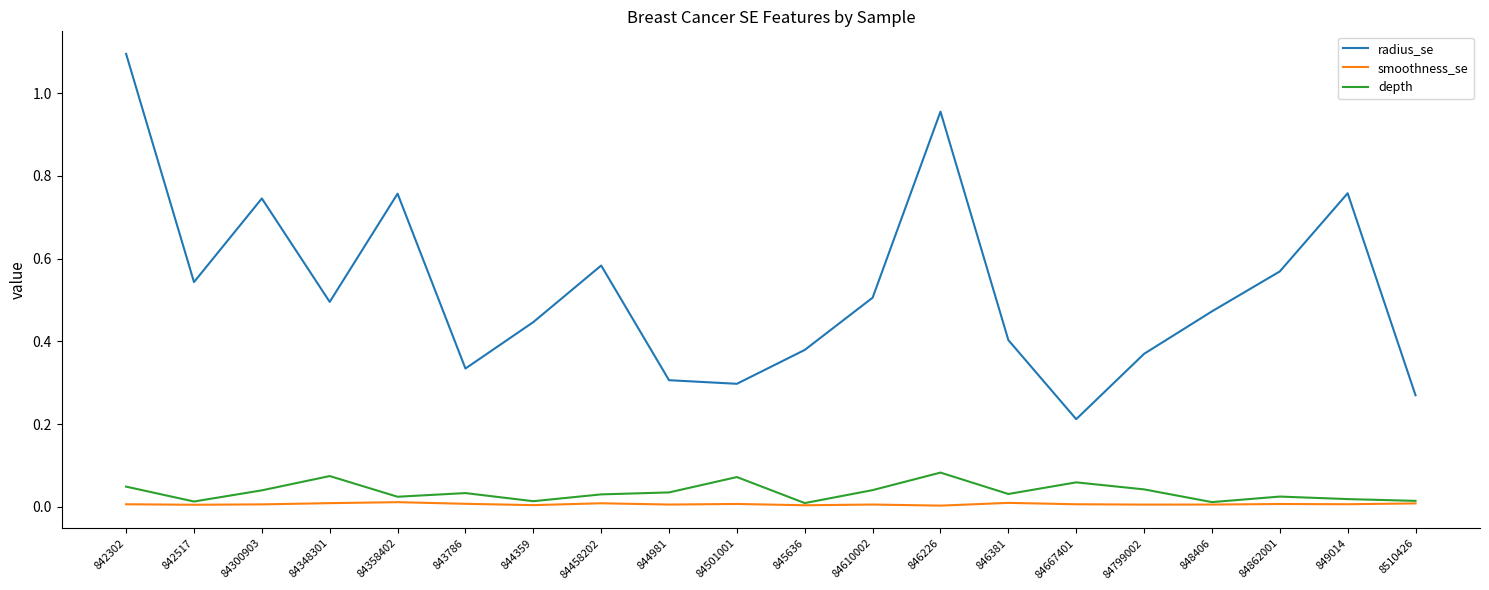

True or false: radius_se has more than 2 points higher than both neighbors.

True